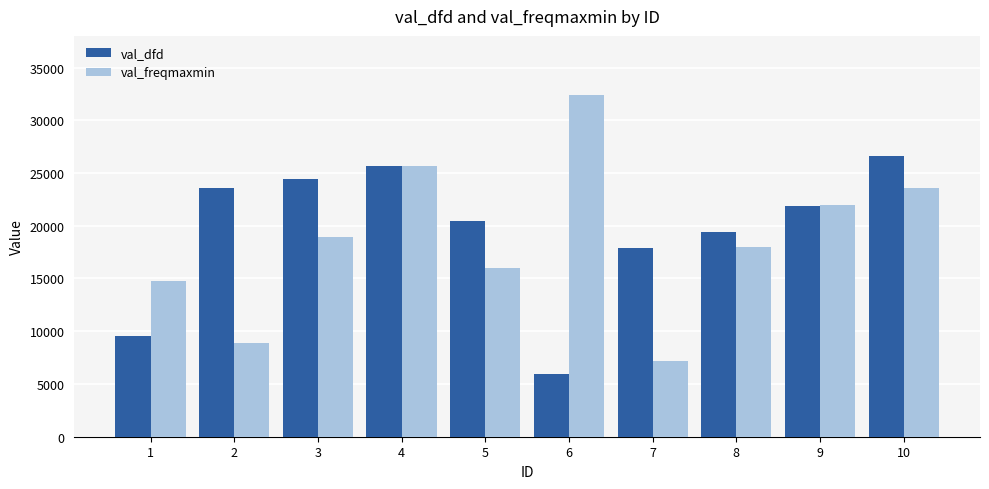

What is the difference between the maximum and minimum values in the val_freqmaxmin series?

25266.3